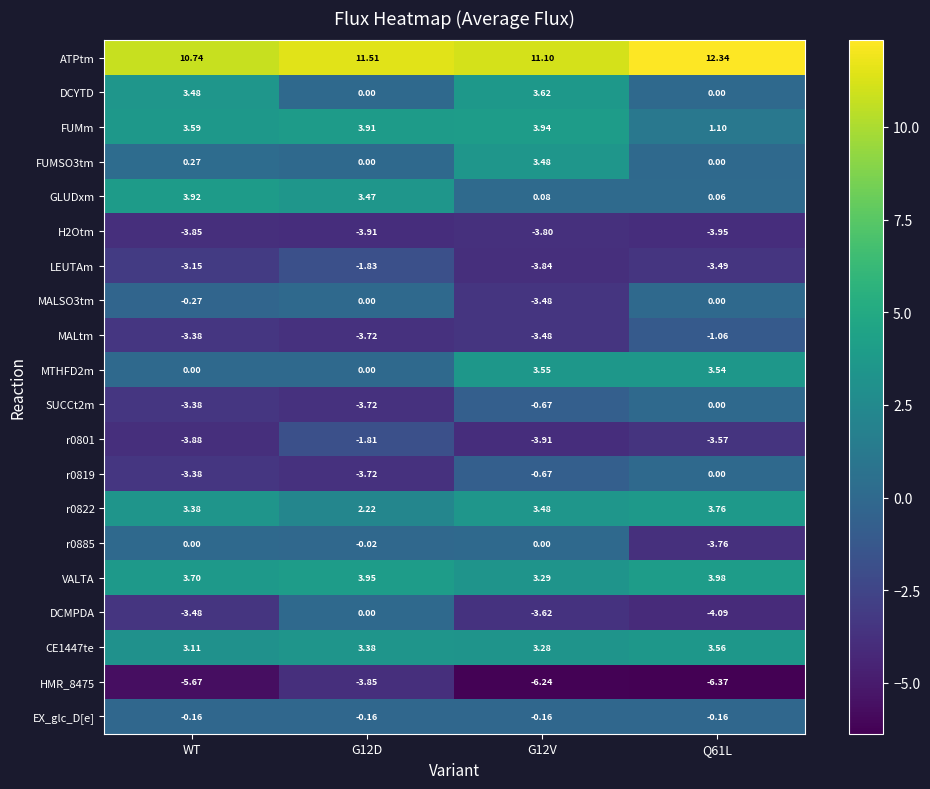

Is the value of EX_glc_D[e] at WT greater than the value of SUCCt2m at G12D?

Yes